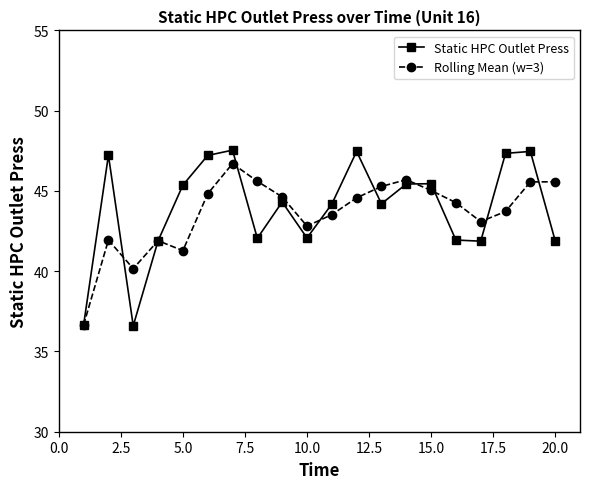

What is the smallest value displayed?

36.6